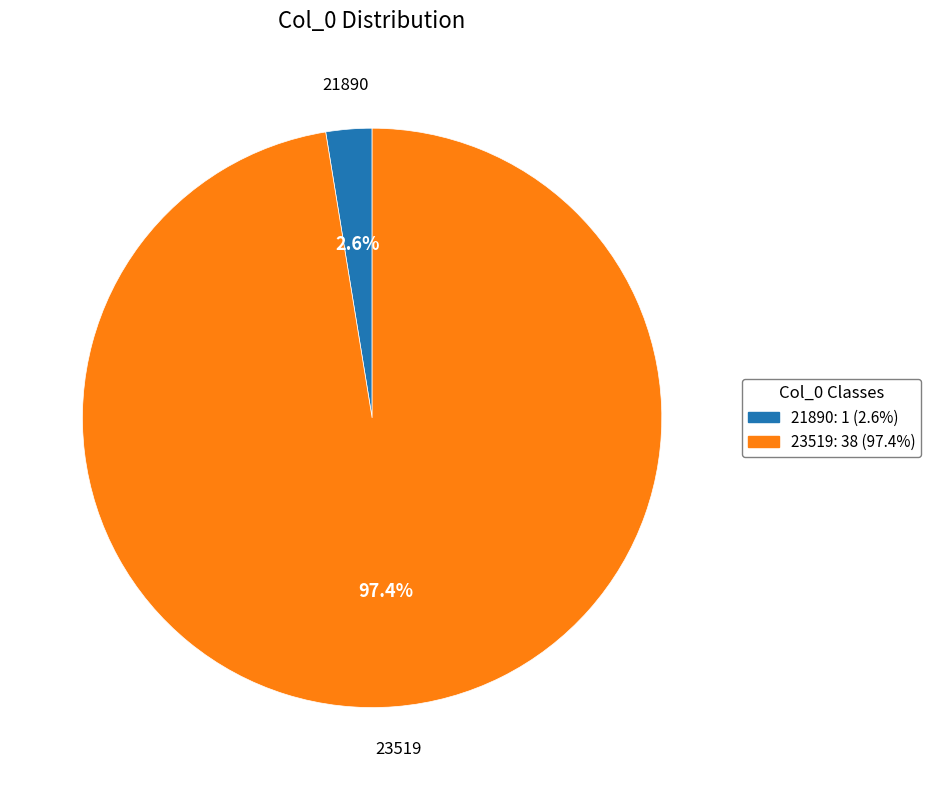

Is there a majority slice in this chart?

Yes